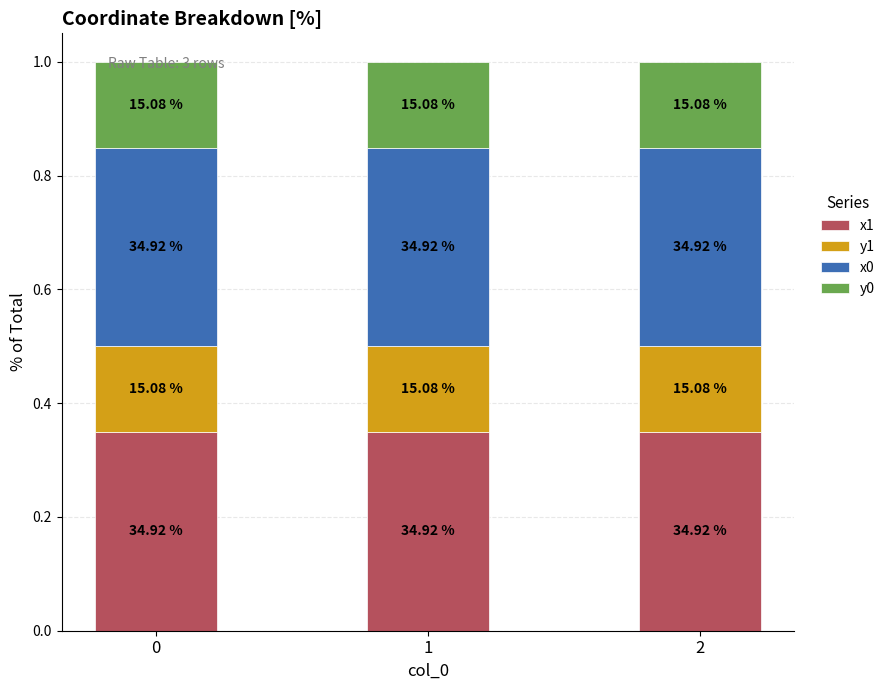

What is the total value across all series at 0?

1.0